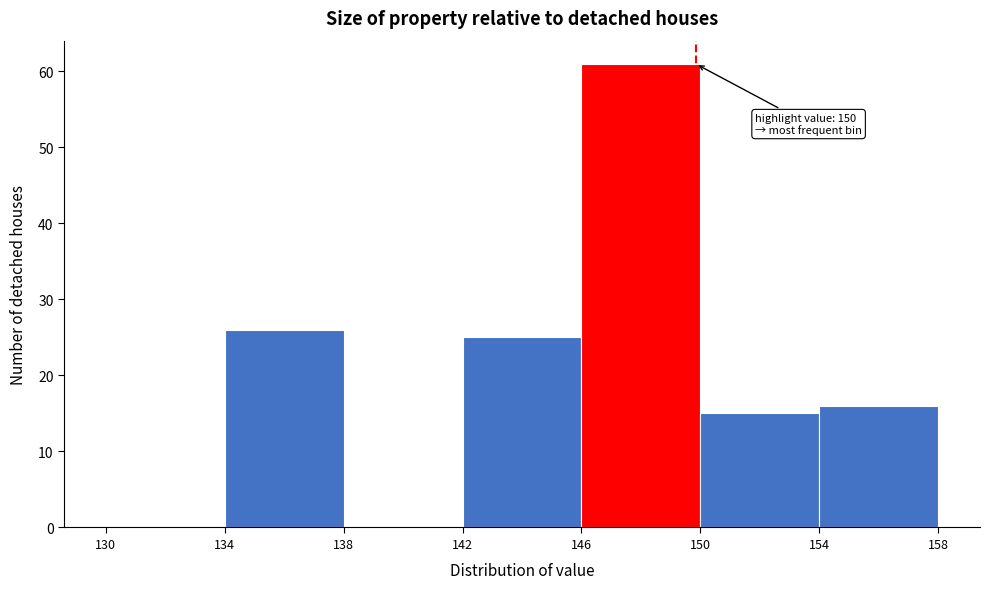

Over which range of the x-axis is the bar tallest?

146 to 150